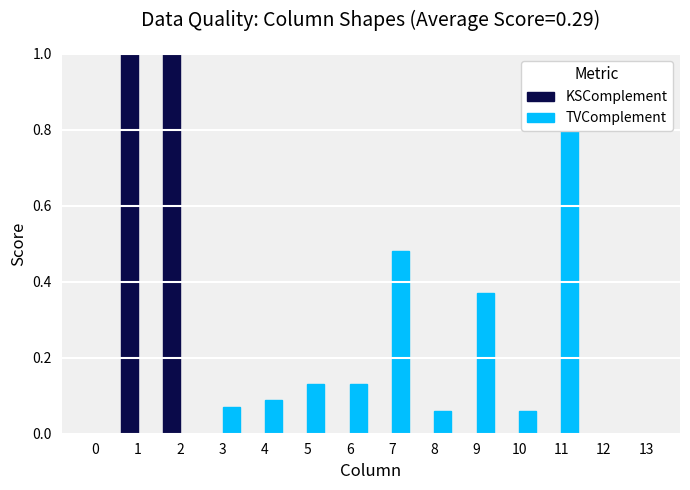

What is the difference between the maximum and minimum values in the KSComplement series?

1.0